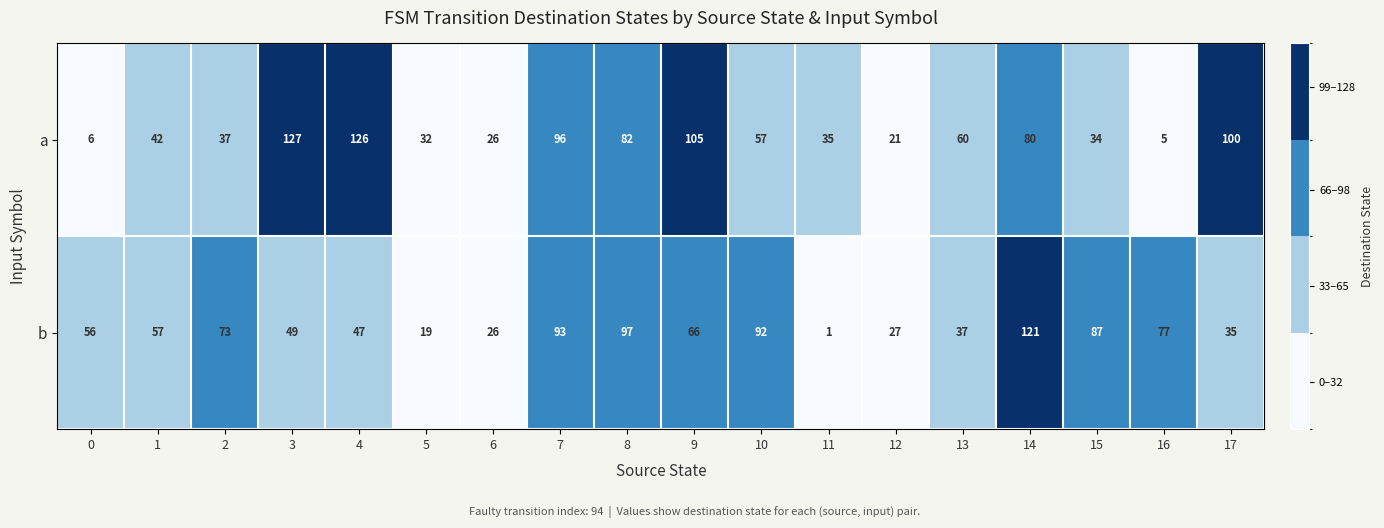

What is the difference between the a values at 6 and 2?

11